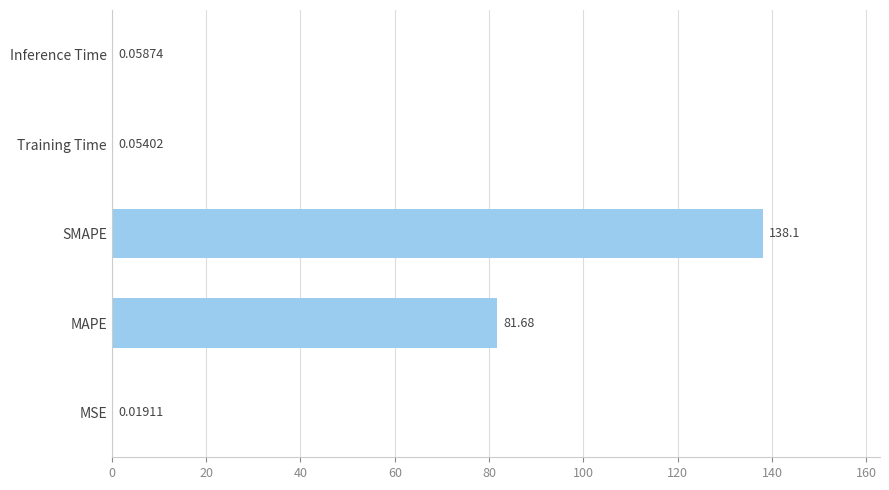

What is the sum of the values at MAPE and MSE?

81.7